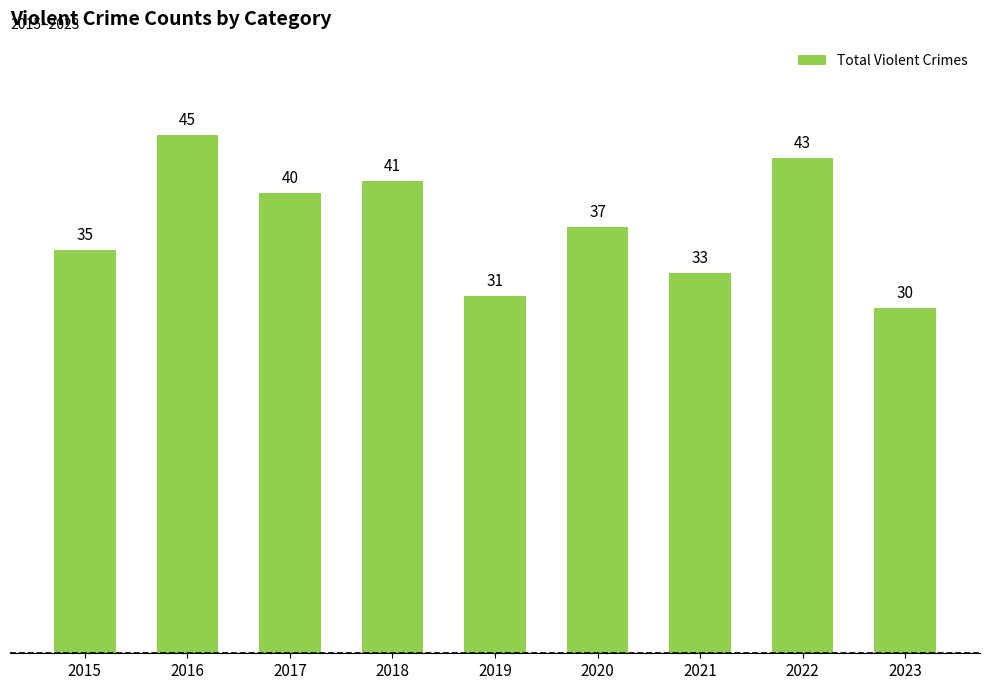

What is the sum of all values?

335